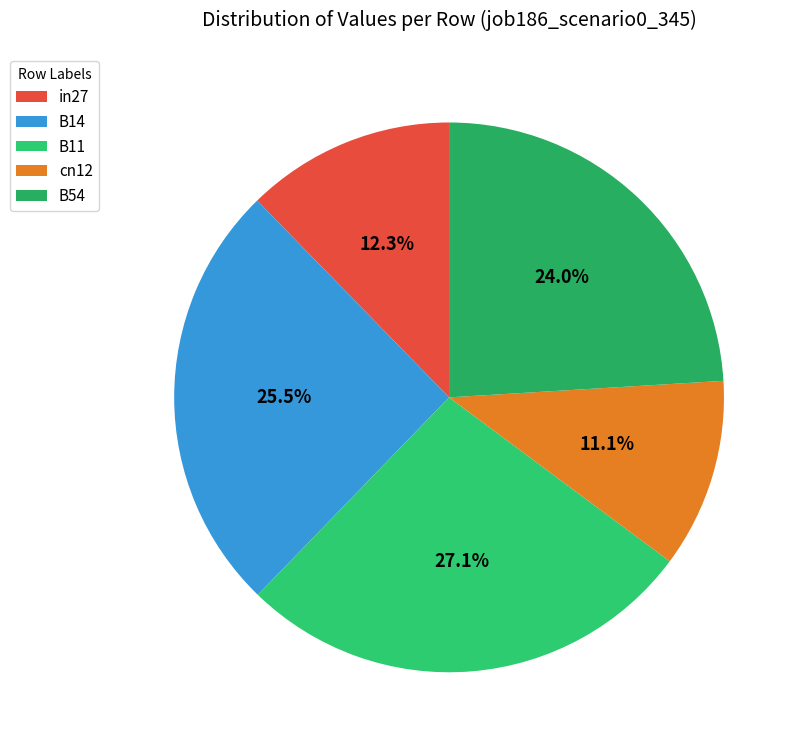

Rank the categories by value from highest to lowest.

B11, B14, B54, in27, cn12